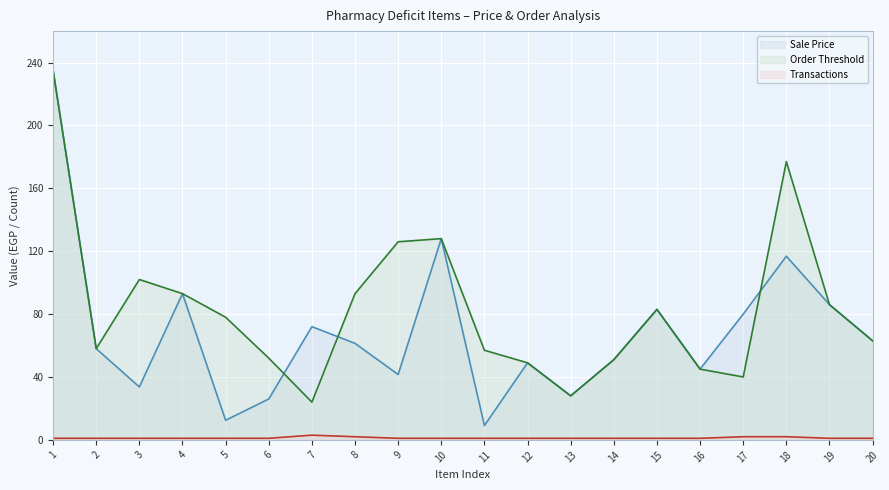

At 6, list the series in order from largest to smallest.

Order Threshold, Sale Price, Transactions